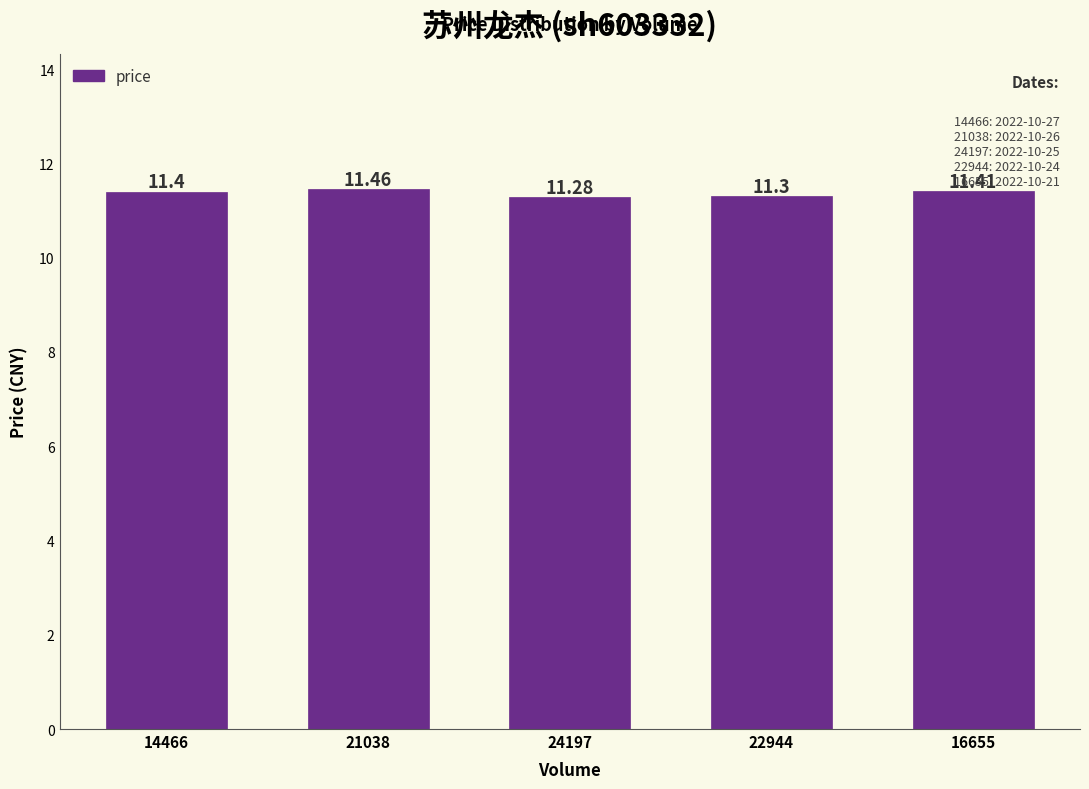

List the labels in order of value, largest first.

21038, 16655, 14466, 22944, 24197